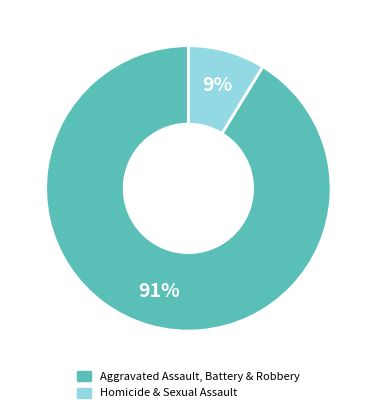

True or false: Homicide & Sexual Assault accounts for 1% of the total.

False